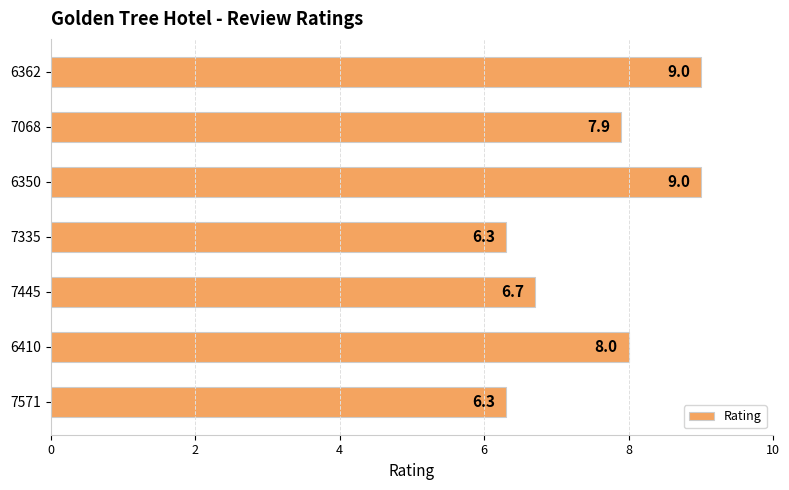

The chart shows a value of 15.1 at 6350. True or false?

False